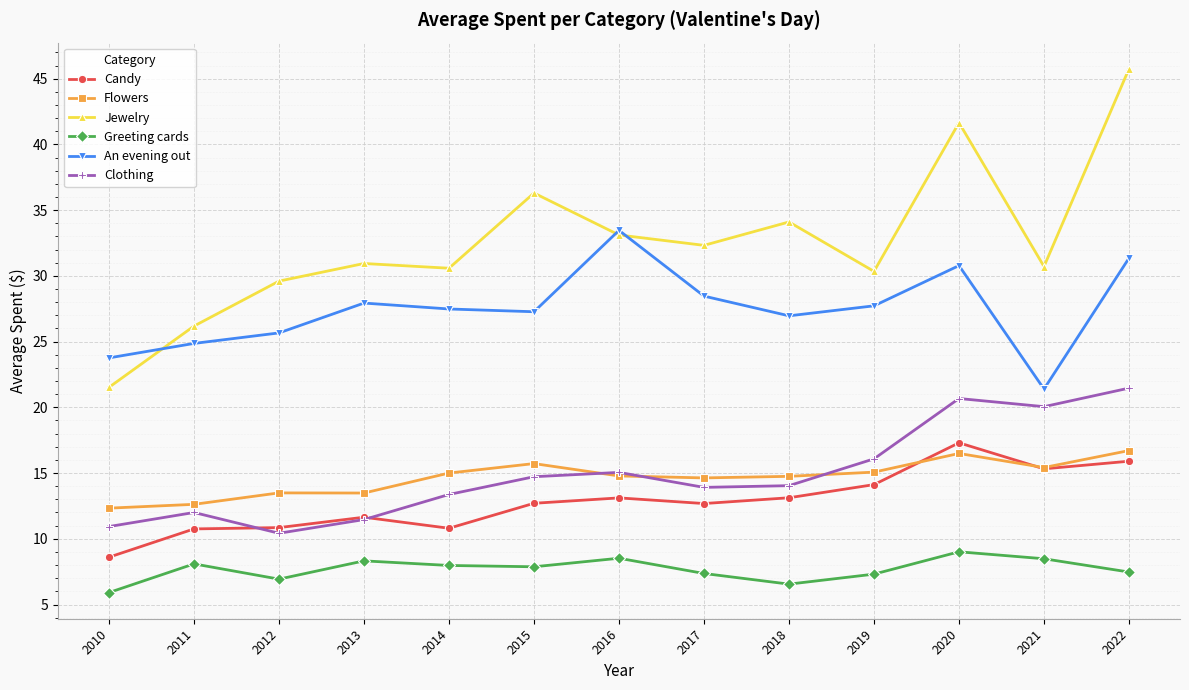

At which label does Jewelry first exceed 30?

2013